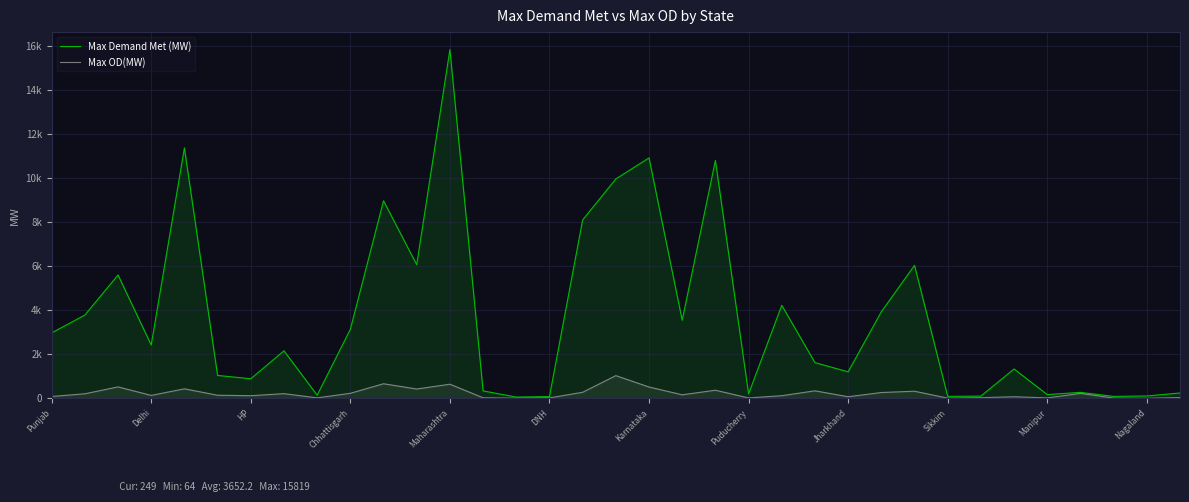

Does the chart display data point markers on the line(s)?

No